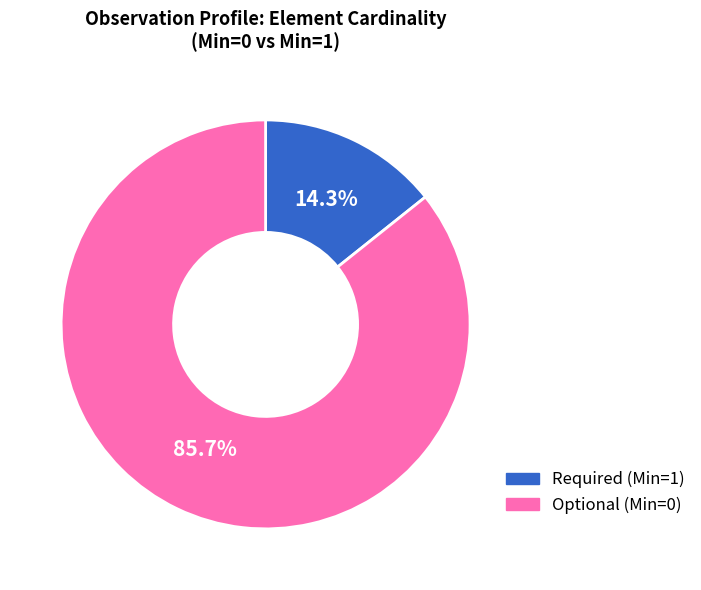

Is there any slice that represents more than half of the pie?

Yes